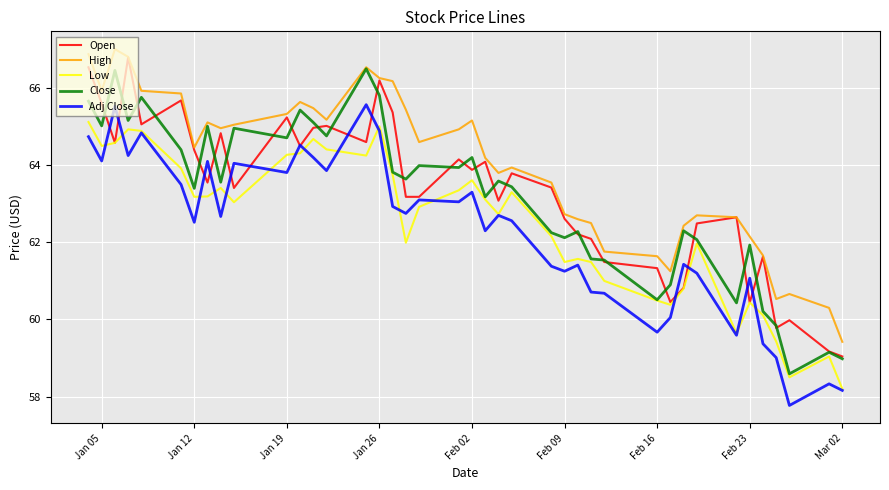

What is the lowest value of the High series?

59.4